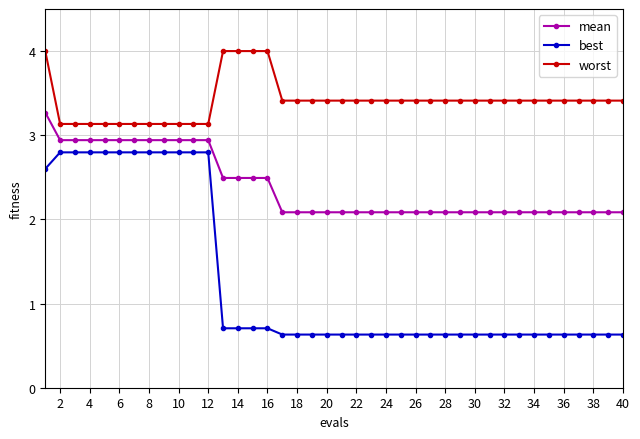

How many lines are shown in the chart?

3